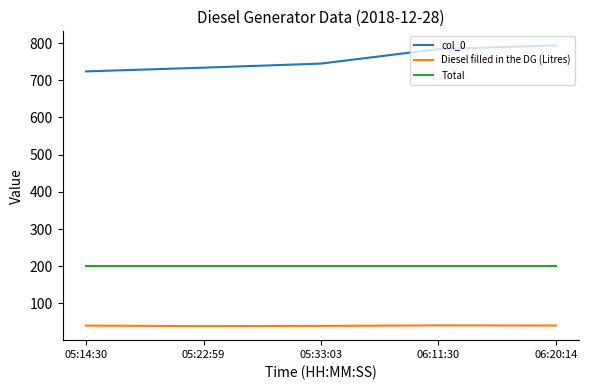

What is the total value across all series at 05:14:30?

963.7